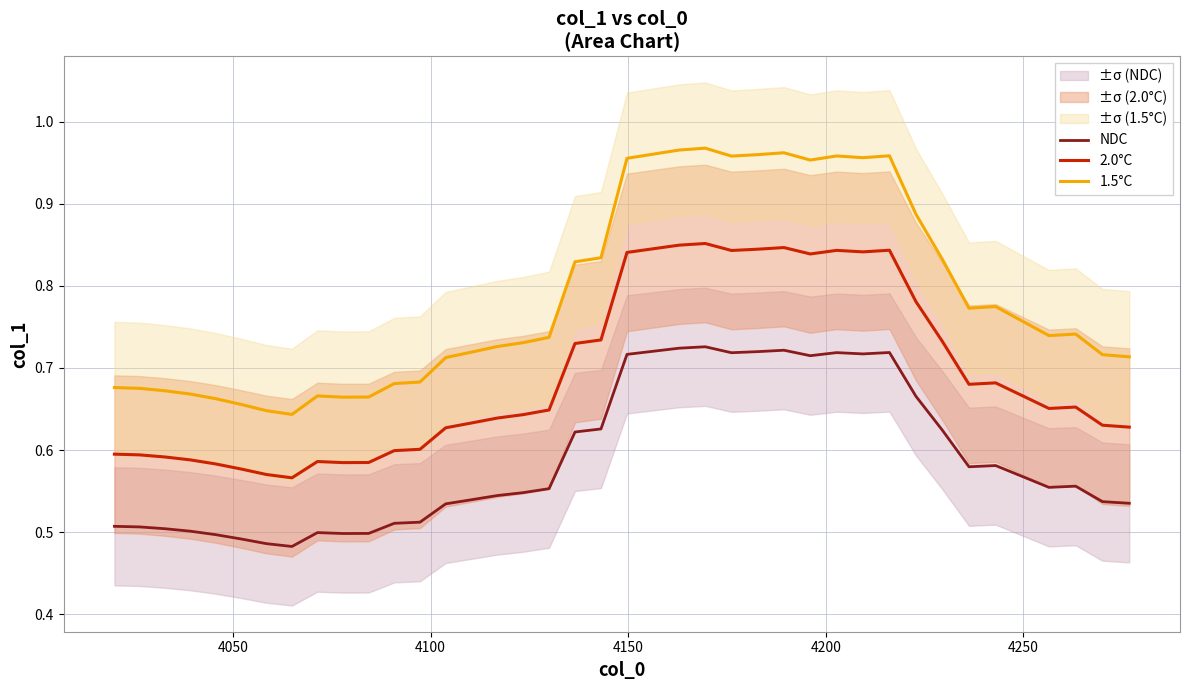

What is the average value of the 1.5°C series?

0.8